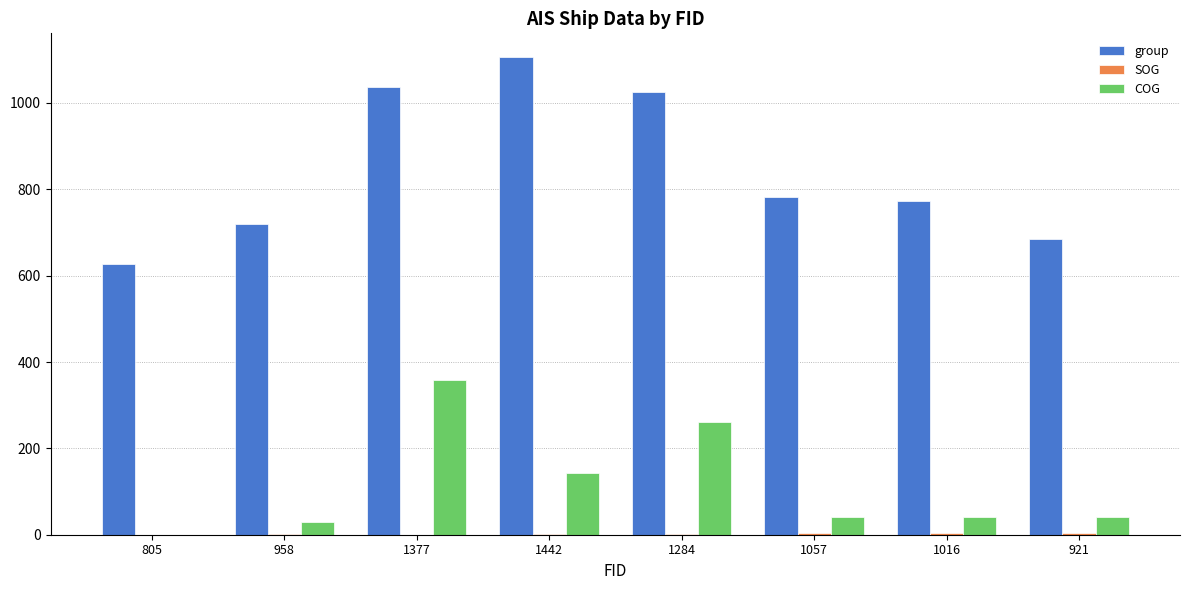

How many categories are shown in the chart?

8